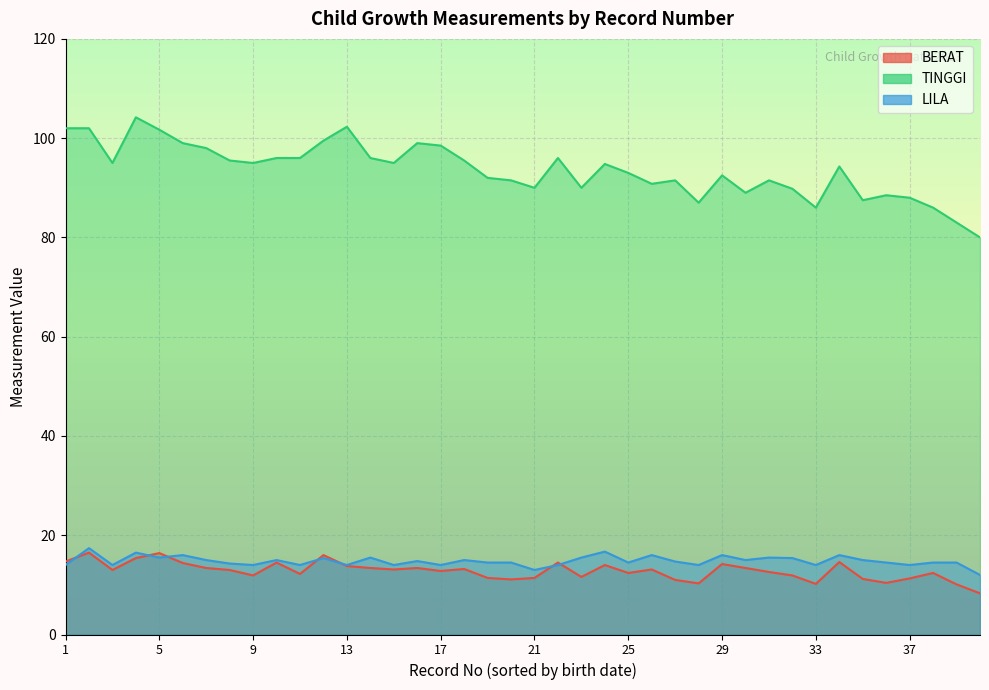

Where is the first local minimum for TINGGI?

3